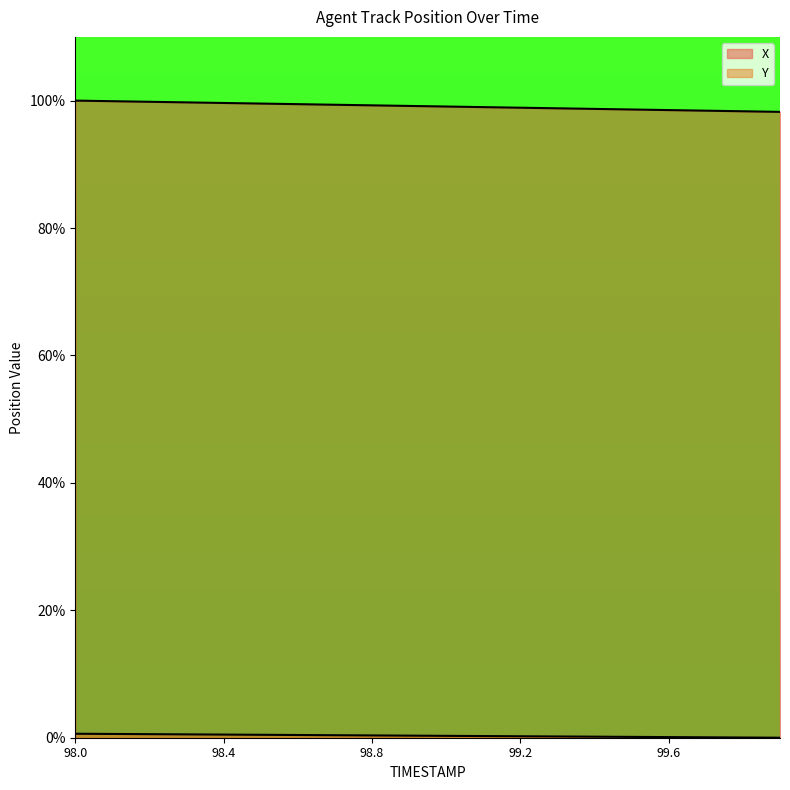

Where is X nearest to the value 99?

99.1